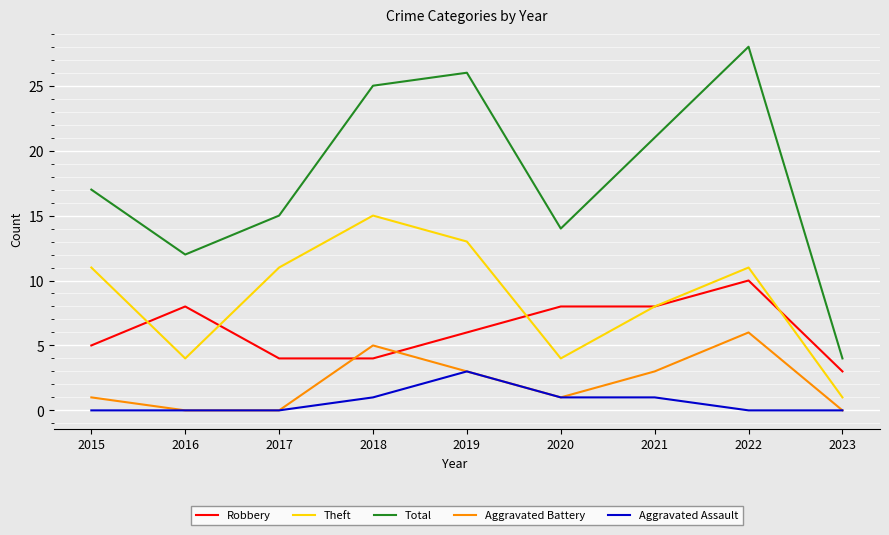

What is the difference between the maximum and minimum values in the Aggravated Battery series?

6